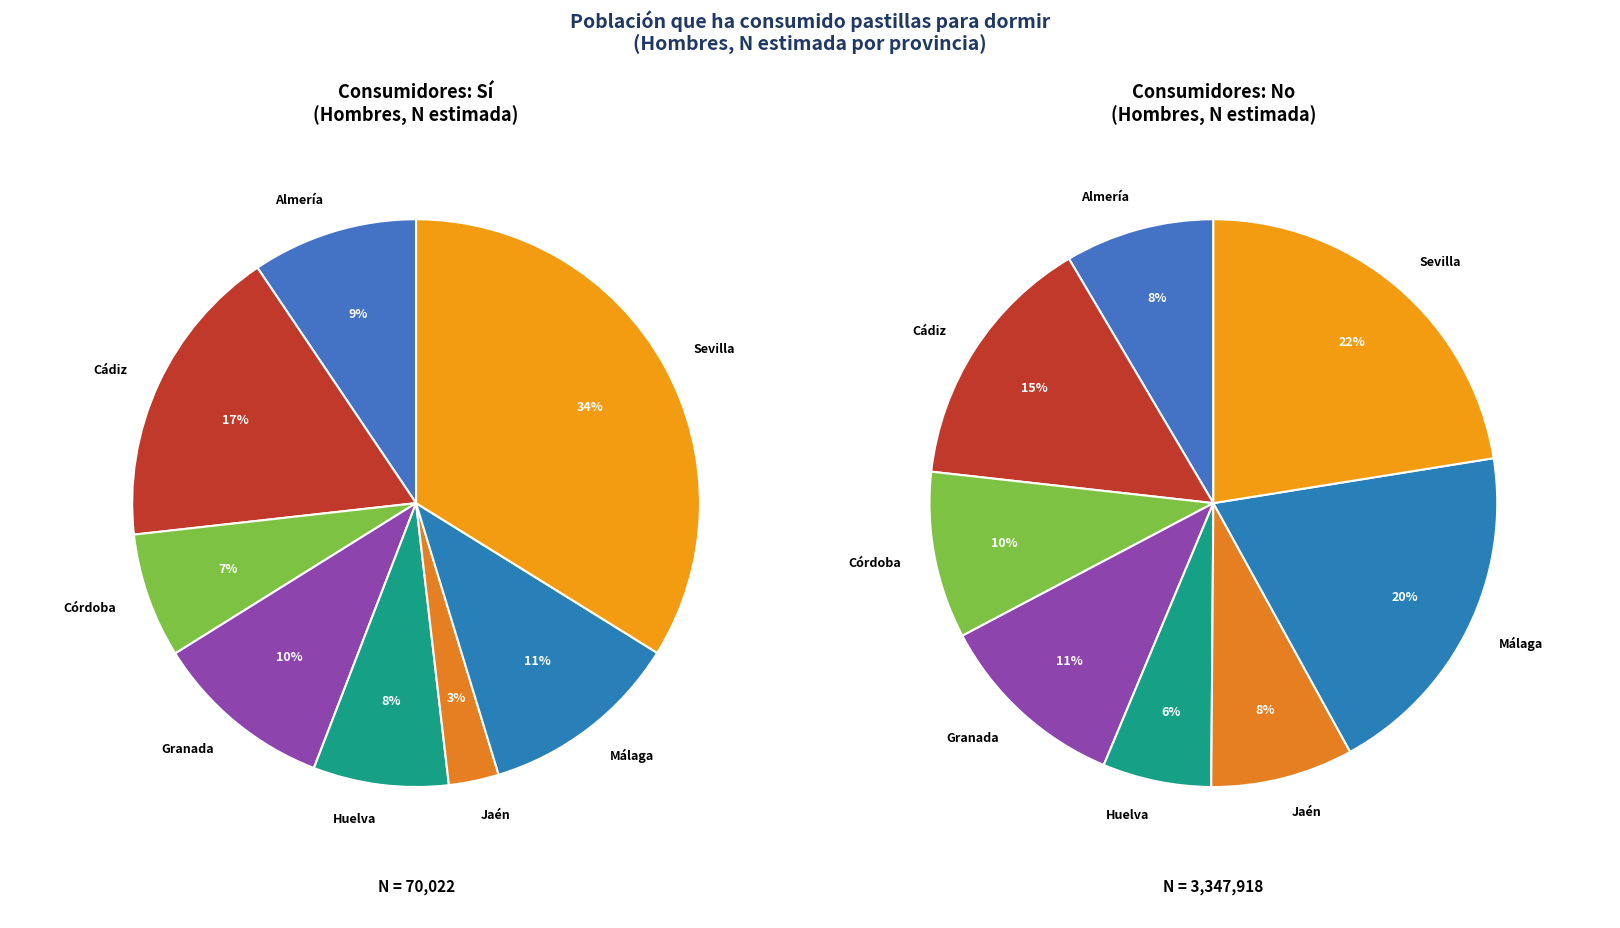

How many segments does this pie chart have?

8